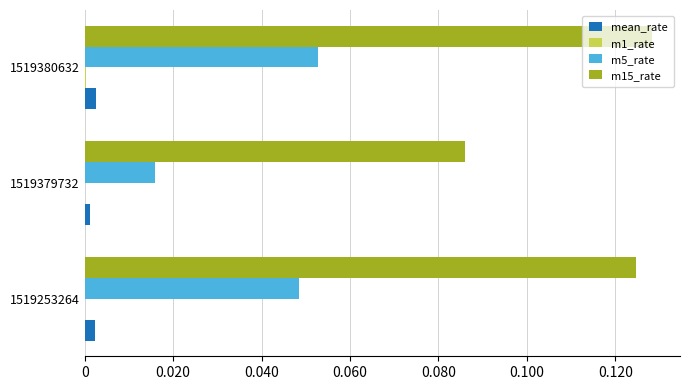

At which category does the chart reach its peak across all series?

1519380632